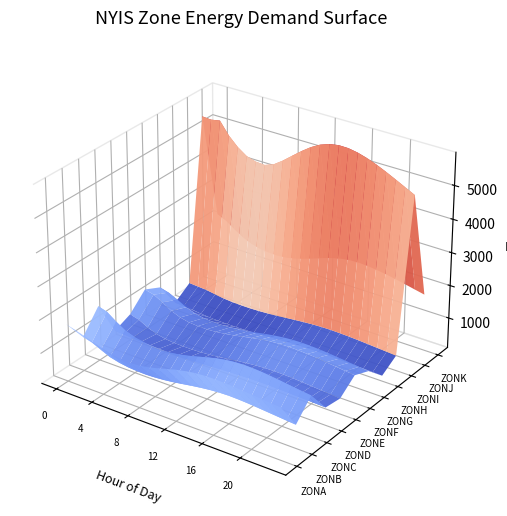

Reading right to left, what are all the values shown in this chart?

ZONA: 1635	1658	1682	1706	1730	1751	1765	1772	1764	1739	1693	1632	1554	1476	1408	1362	1341	1356	1402	1478	1561	1660	1744	1821
ZONB: 789	812	836	860	884	906	921	928	918	896	862	820	773	728	692	668	656	663	683	726	795	917	1043	1116
ZONC: 1316	1350	1386	1424	1460	1490	1510	1518	1504	1471	1418	1350	1272	1200	1140	1098	1078	1089	1121	1187	1294	1463	1662	1744
ZOND: 621	631	642	653	663	671	677	679	676	669	658	643	626	611	599	591	587	590	597	608	623	642	660	672
ZONE: 554	576	599	622	644	662	674	678	671	653	625	590	551	514	484	463	452	452	460	487	546	653	798	872
ZONF: 923	954	986	1018	1048	1072	1089	1096	1088	1064	1025	974	916	860	813	778	760	762	783	843	954	1125	1272	1338
ZONG: 721	750	781	811	839	862	879	886	879	857	822	776	724	674	632	600	584	586	605	658	755	899	1028	1100
ZONH: 250	260	271	282	293	302	308	311	308	300	287	270	251	233	218	207	201	201	205	218	241	275	295	309
ZONI: 542	563	584	604	623	638	649	655	650	637	616	589	558	530	506	489	479	479	487	508	546	594	613	632
ZONJ: 5057	5198	5340	5477	5604	5712	5795	5845	5851	5806	5706	5552	5354	5135	4912	4719	4617	4638	4721	4914	5182	5550	5499	5521
ZONK: 1790	1851	1913	1973	2027	2072	2105	2123	2113	2072	2003	1913	1810	1710	1625	1563	1530	1536	1563	1634	1751	1920	2111	2237